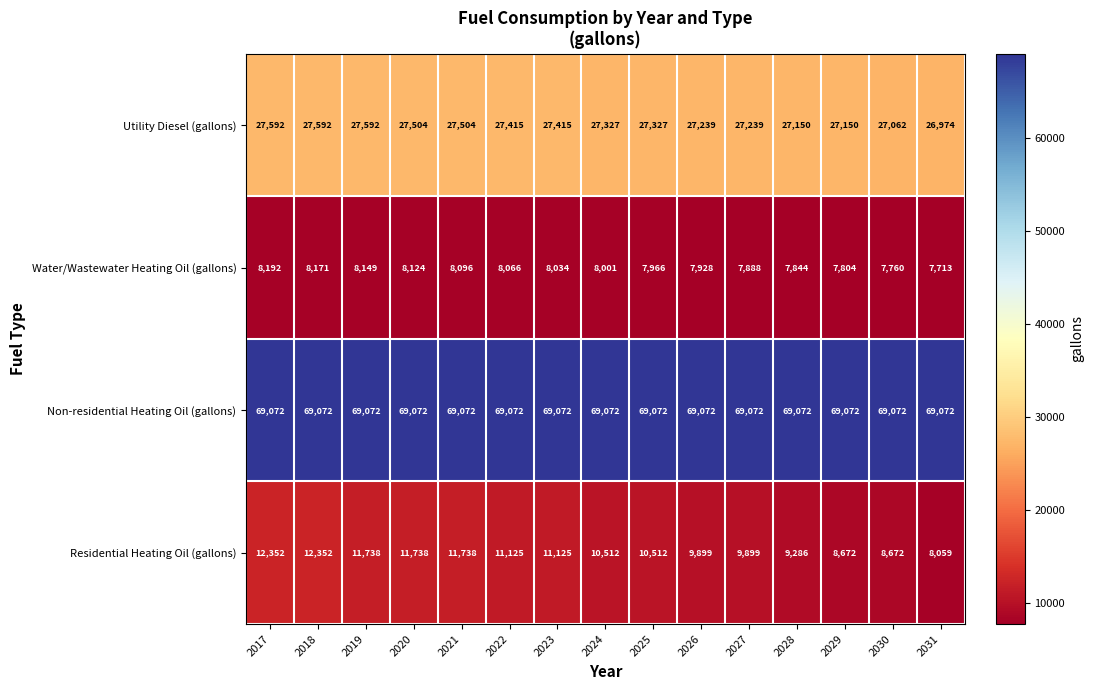

Which series has the widest spread of values?

Residential Heating Oil (gallons)